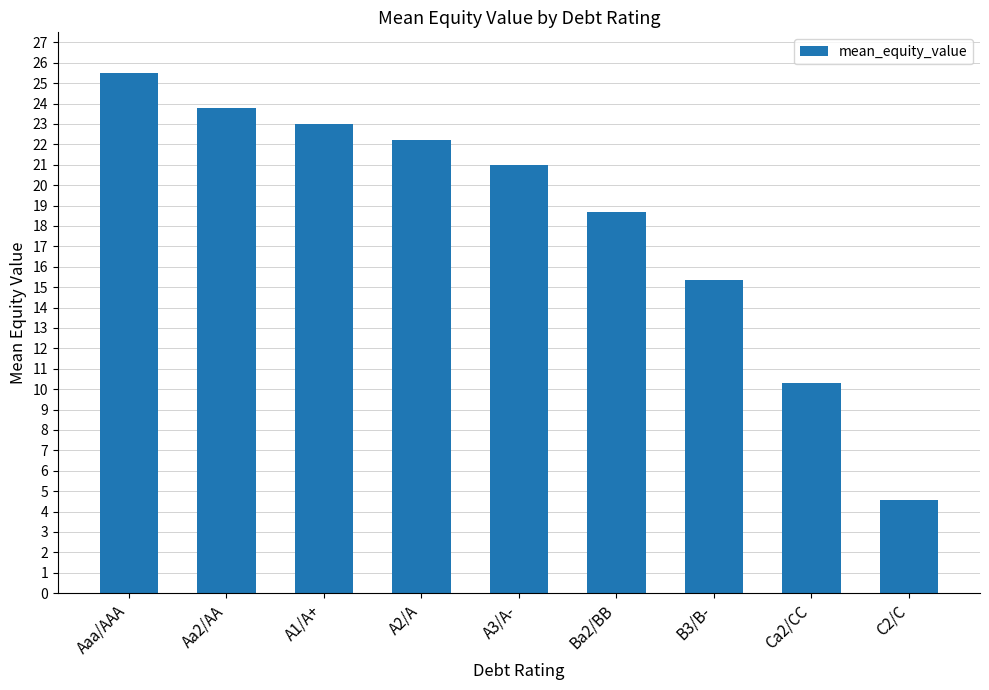

How many values exceed 20?

5